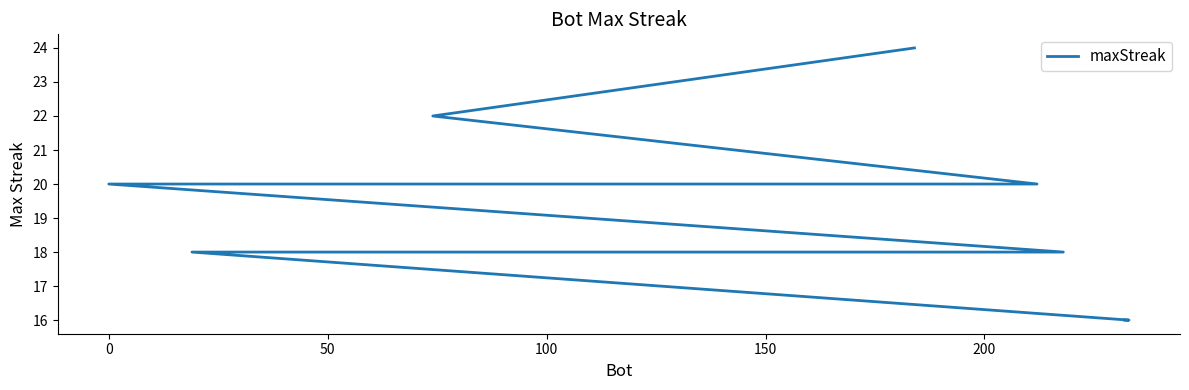

What is the value of the 13th point from the left?

18